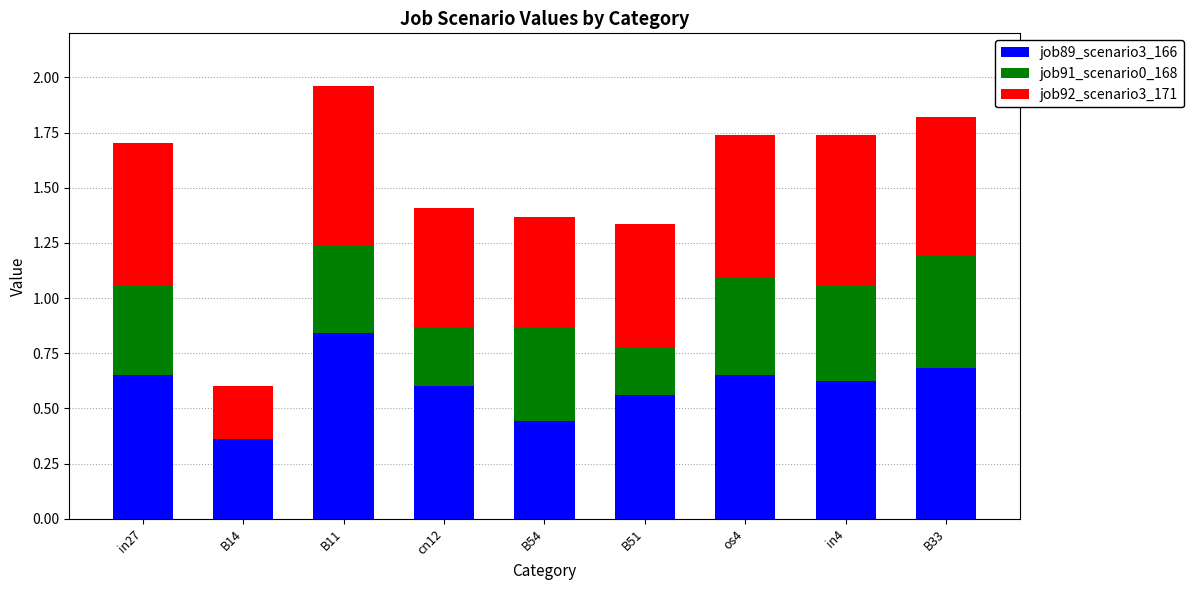

At which label does job89_scenario3_166 reach its peak?

B11